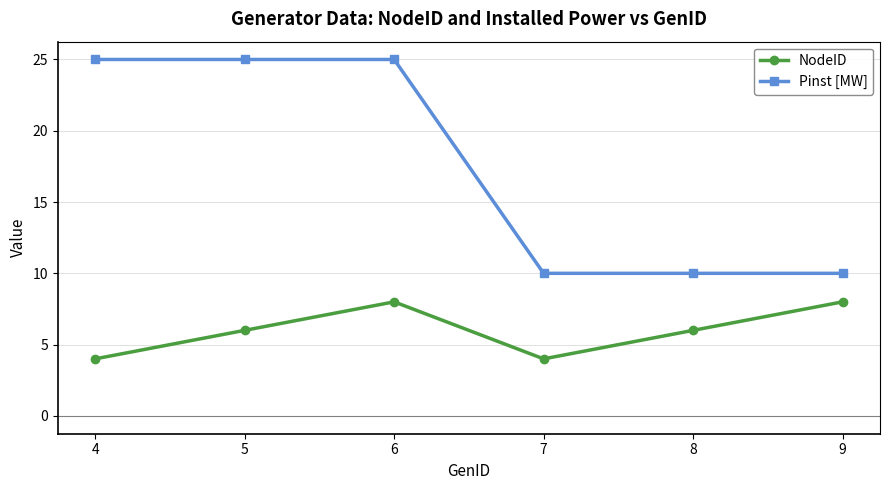

True or false: NodeID and Pinst [MW] intersect in this chart.

False